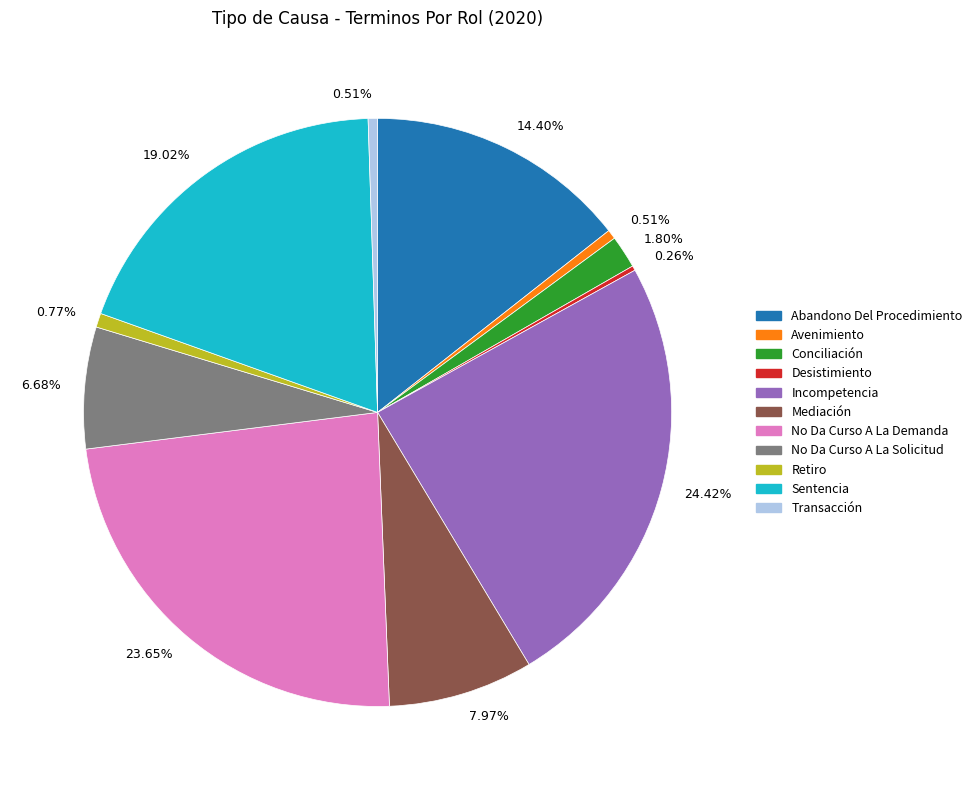

Does any single category account for the majority?

No